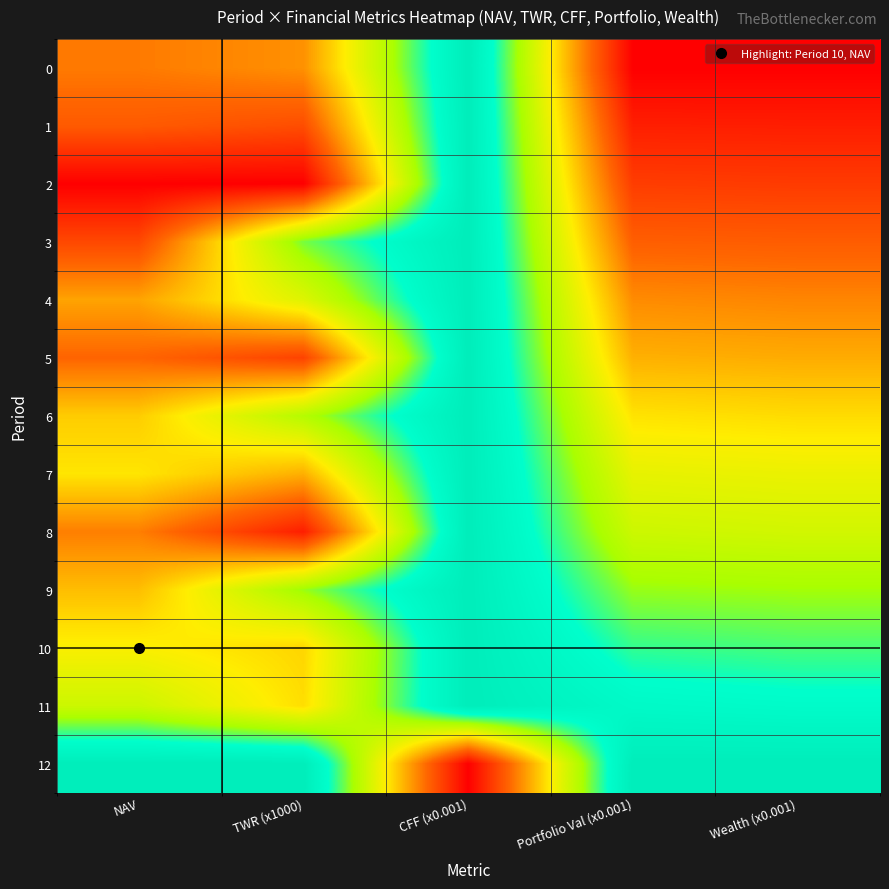

Rank the series by their maximum value, from highest to lowest.

0, 1, 2, 3, 4, 5, 6, 7, 8, 9, 10, 11, 12